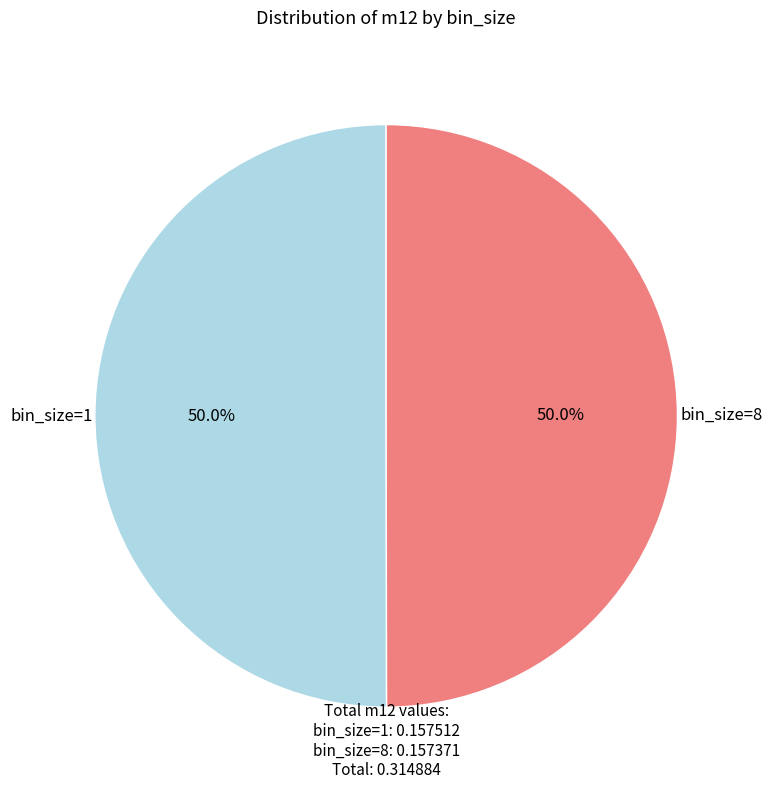

What is the total percentage of bin_size=8 and bin_size=1?

100.0%